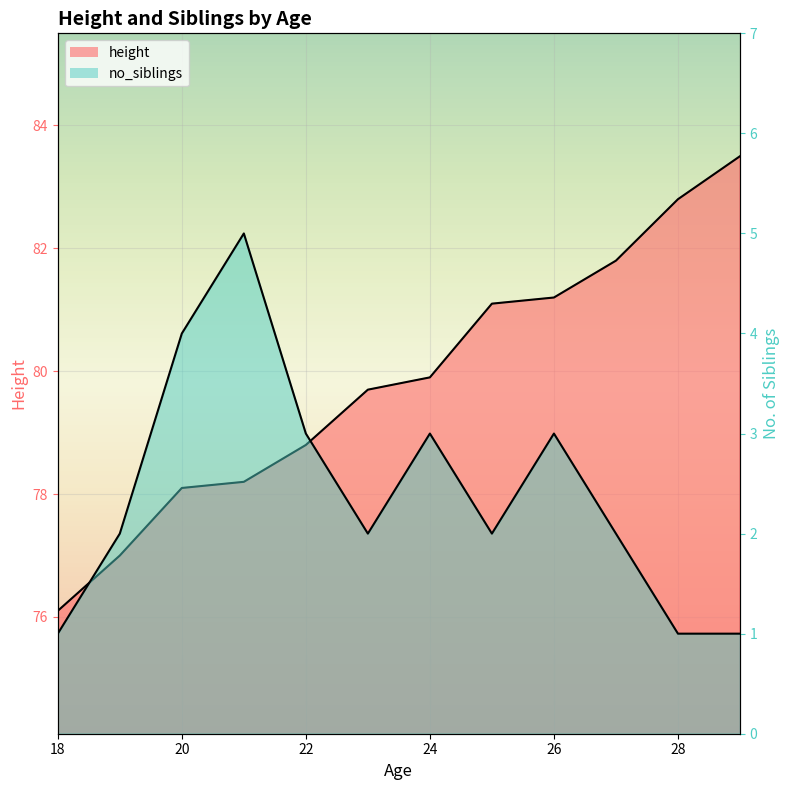

What is the sum of the no_siblings values at 26 and 18?

4.0